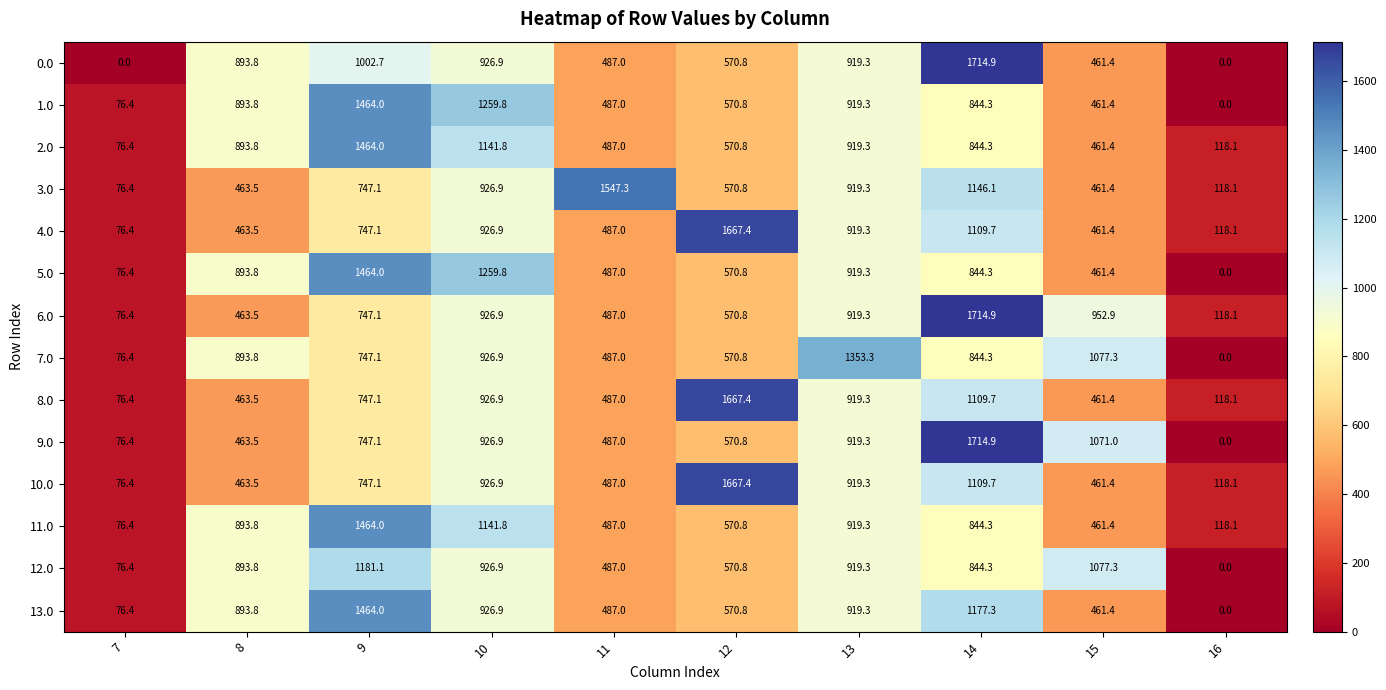

Rank the categories by 11.0 value from lowest to highest.

7, 16, 15, 11, 12, 14, 8, 13, 10, 9